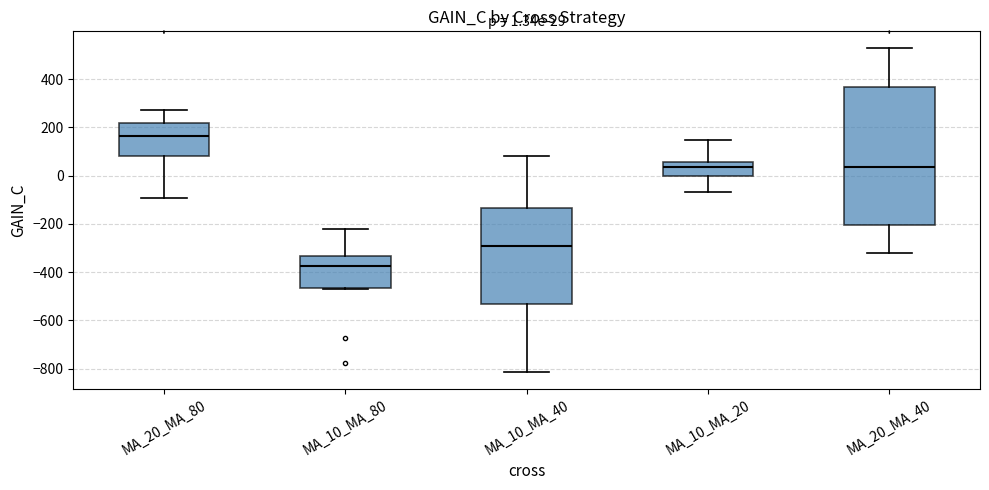

Which box has the highest median line?

MA_20_MA_80